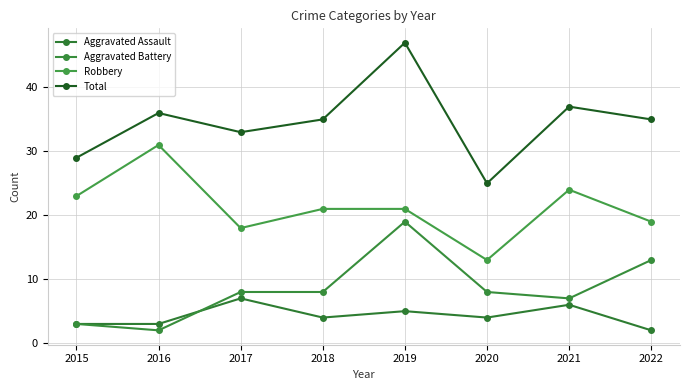

What is the value of the Aggravated Assault point at the 1st from the left?

3